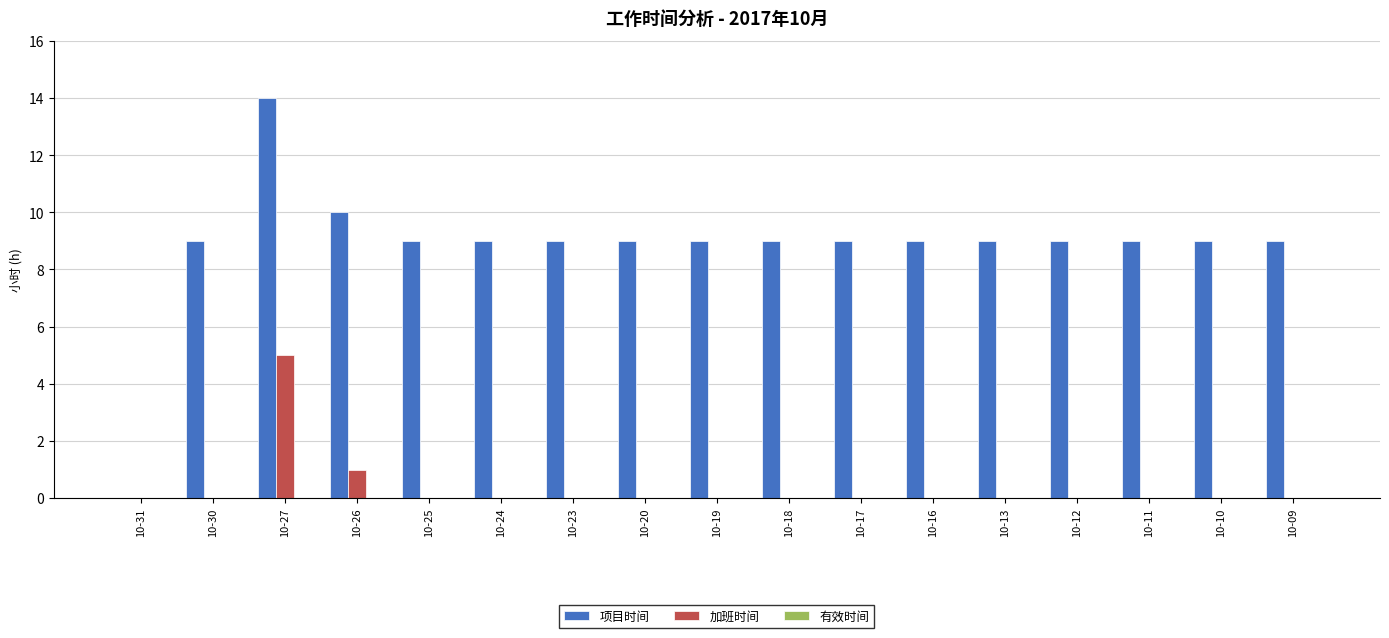

How many values in 项目时间 are above zero?

16